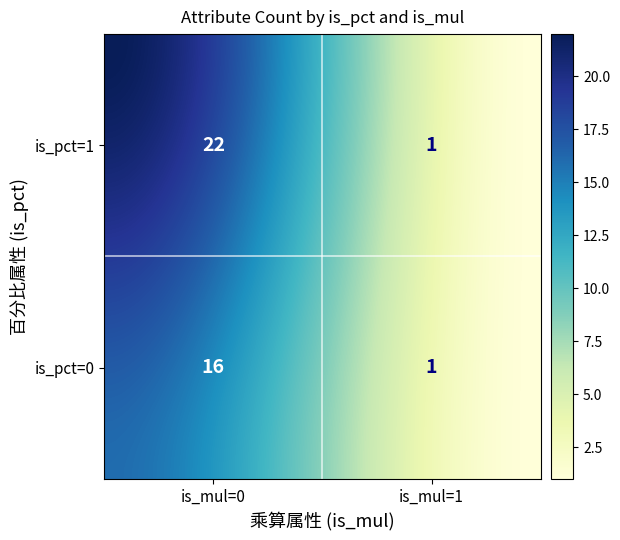

The value of is_pct=0 at is_pct=1 is 2. True or false?

False